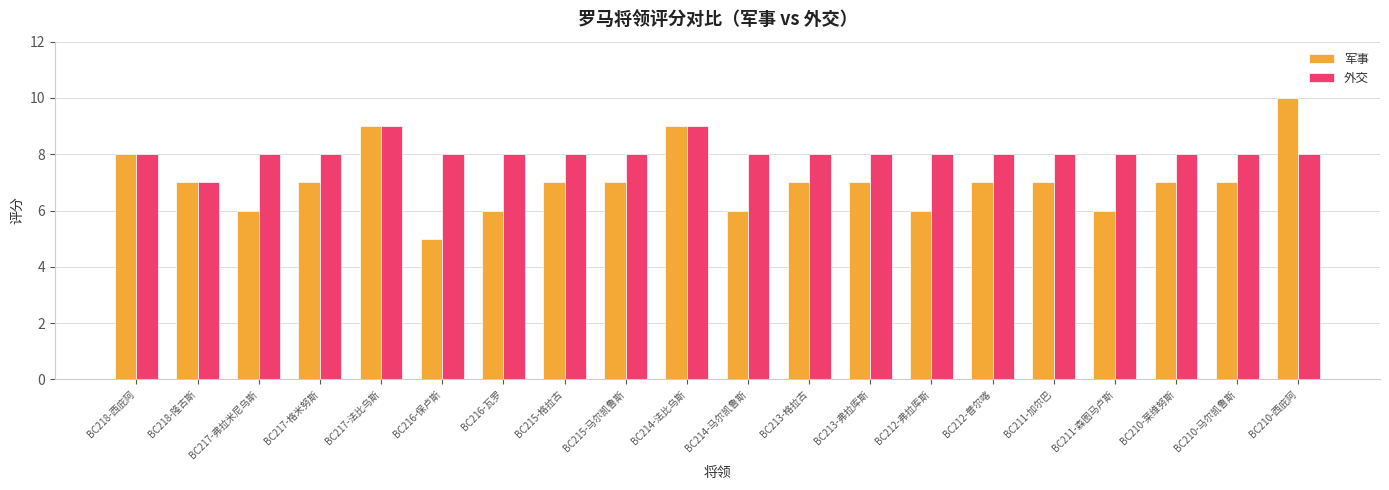

Which series has the largest total across all categories?

外交